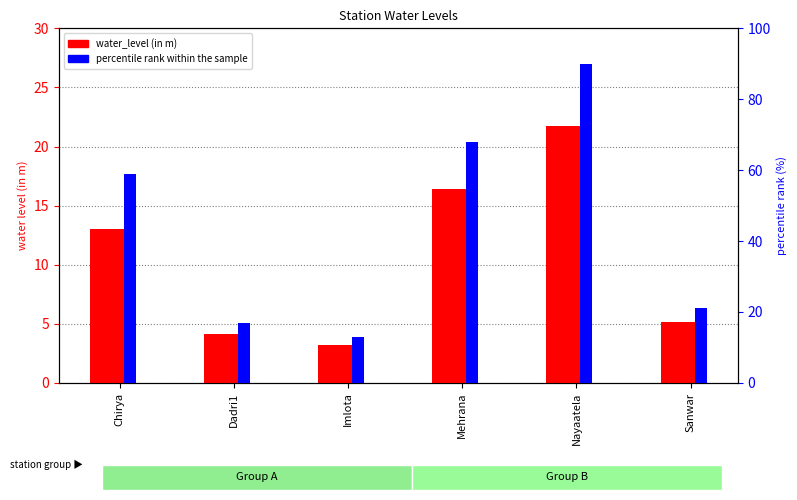

Read the water_level (in m) value at Chirya.

13.0